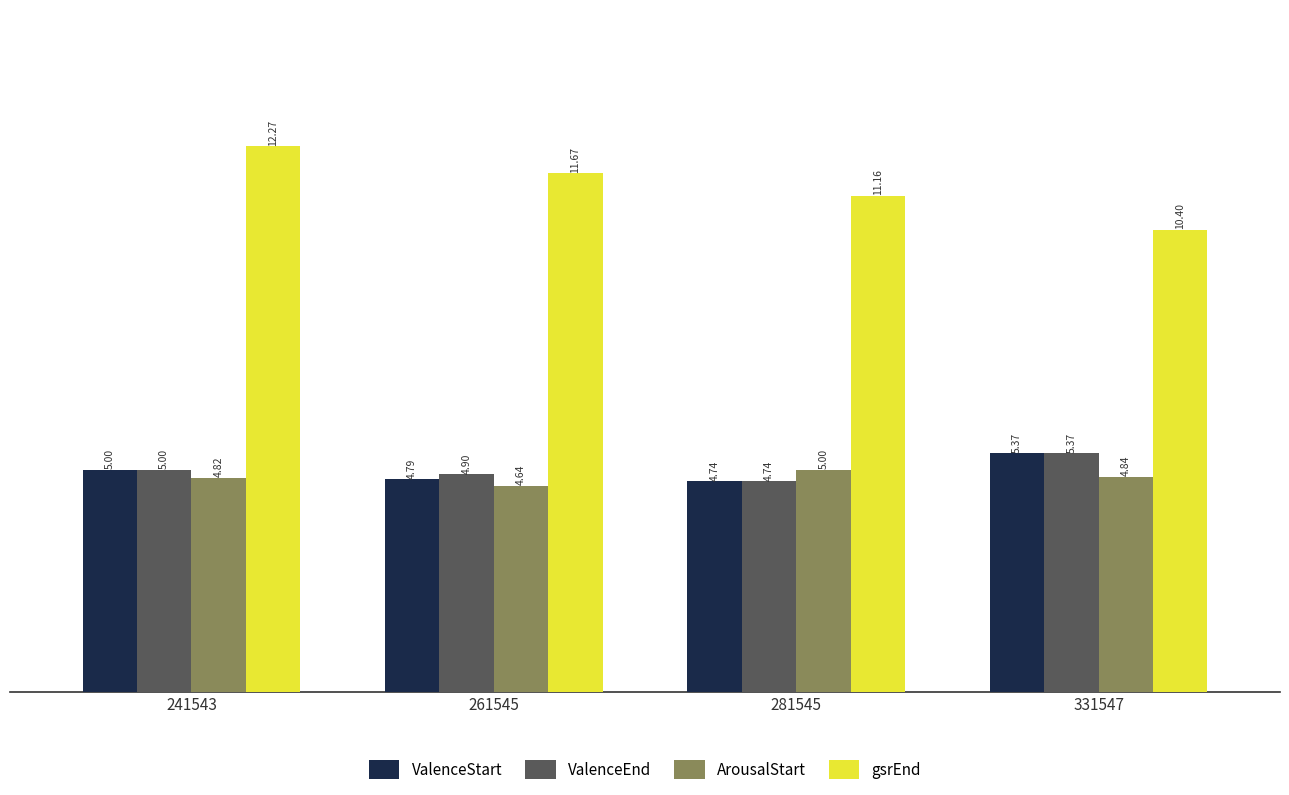

What is the average value of the ValenceEnd series?

5.0